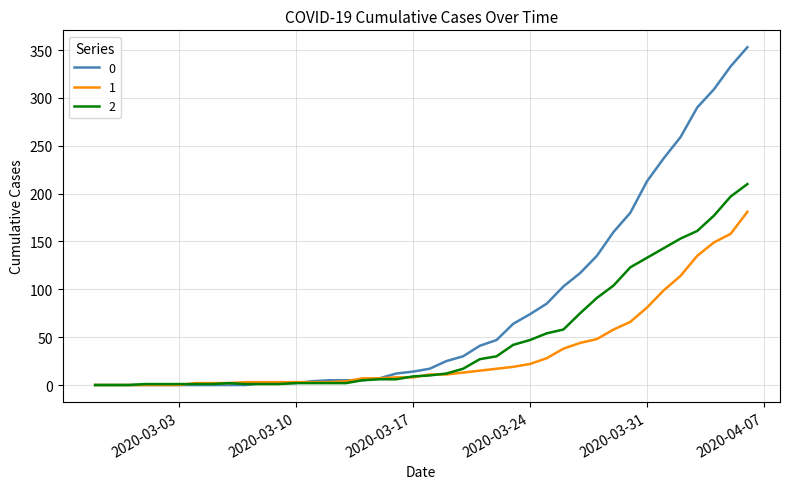

At how many categories does at least one series exceed 178?

8